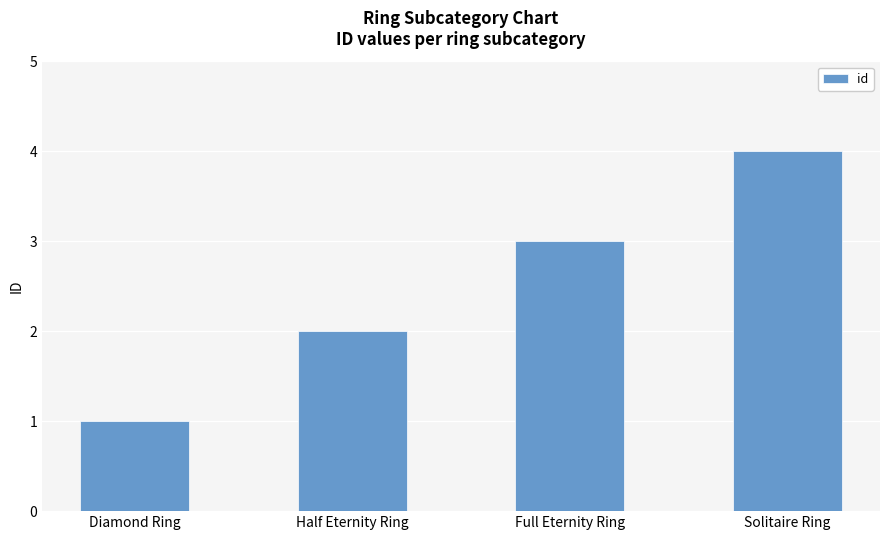

What is the difference between the second highest and minimum values?

2